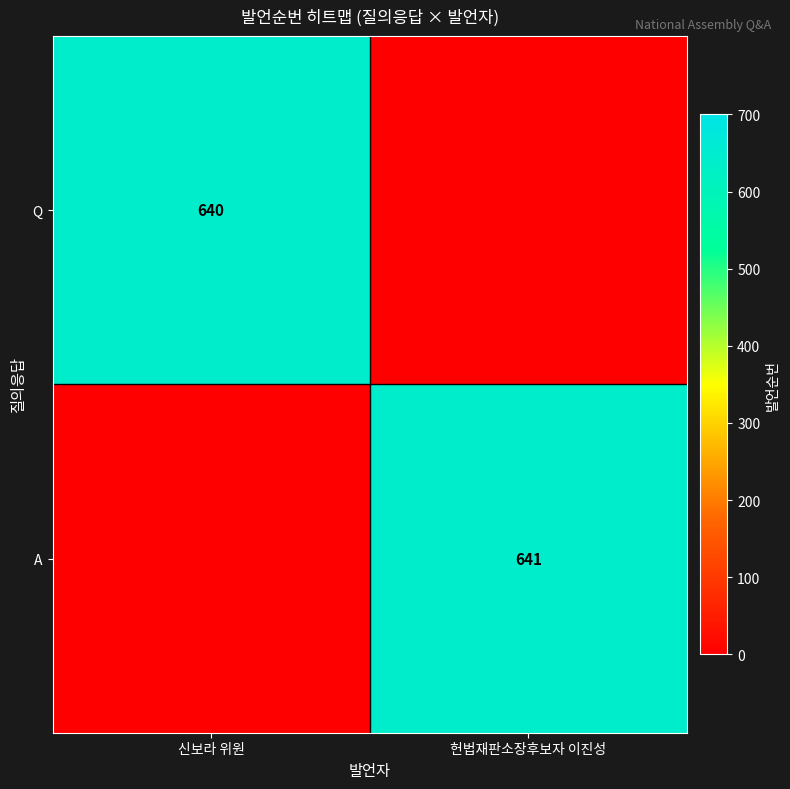

The Q series shows 174 at 신보라 위원. True or false?

False